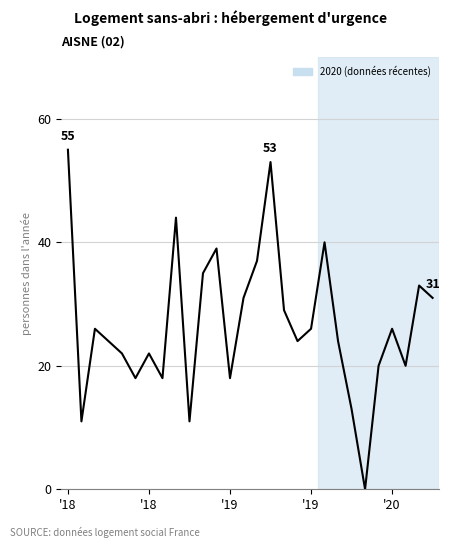

Reading left to right, what are all the values shown in this chart?

55	11	26	24	22	18	22	18	44	11	35	39	18	31	37	53	29	24	26	40	24	13	0	20	26	20	33	31